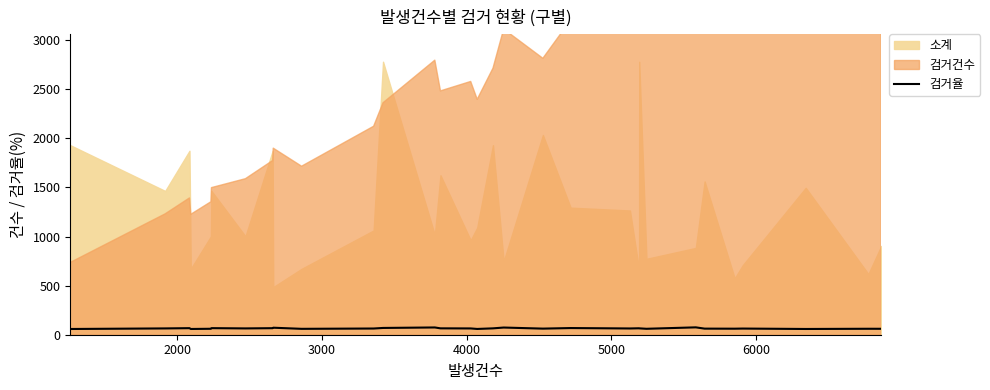

What is the maximum value for 검거율?

75.0